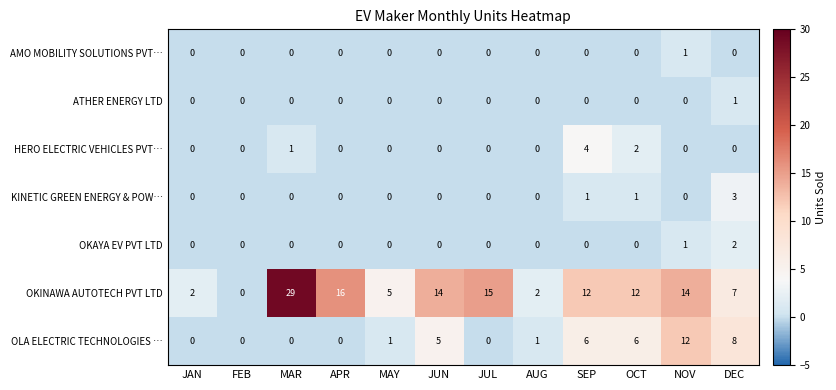

How many data points in HERO ELECTRIC VEHICLES PVT… are above 0?

3